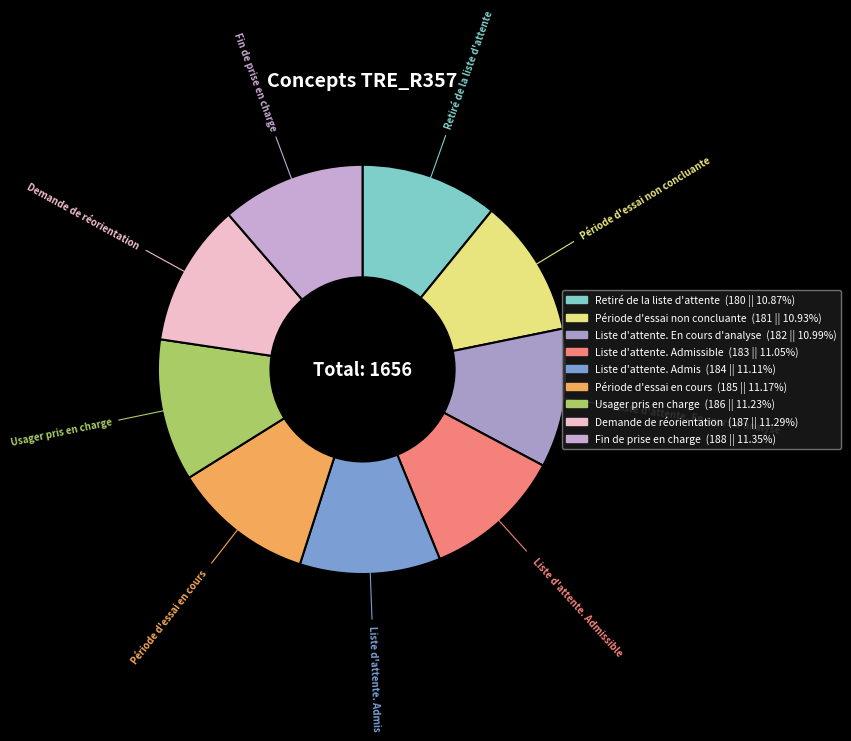

Is there any slice that represents more than half of the pie?

No